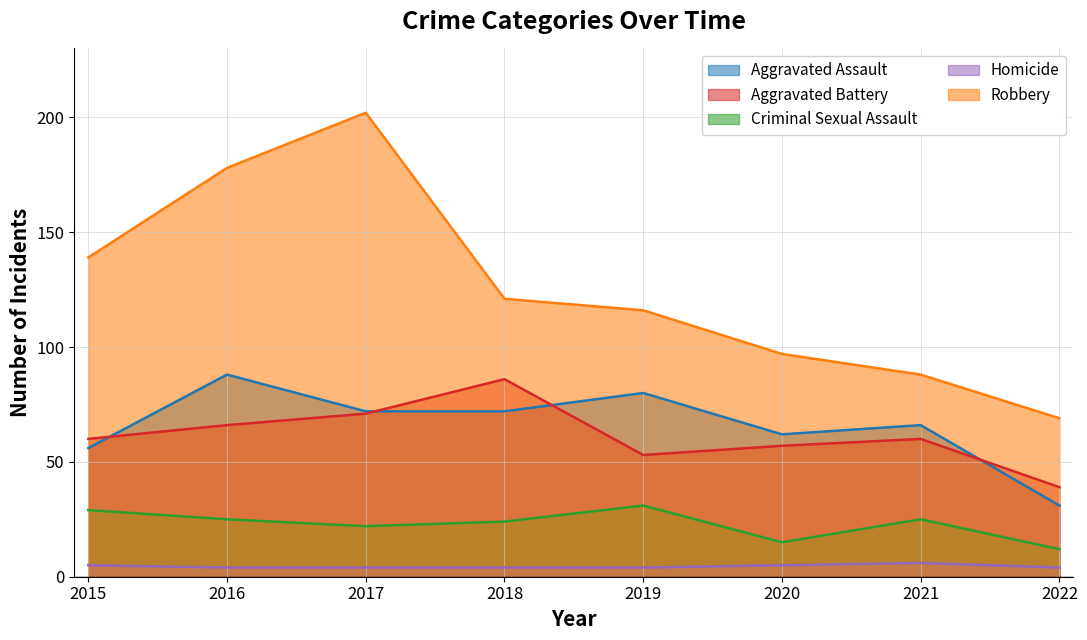

What is the highest value of the Robbery series?

202